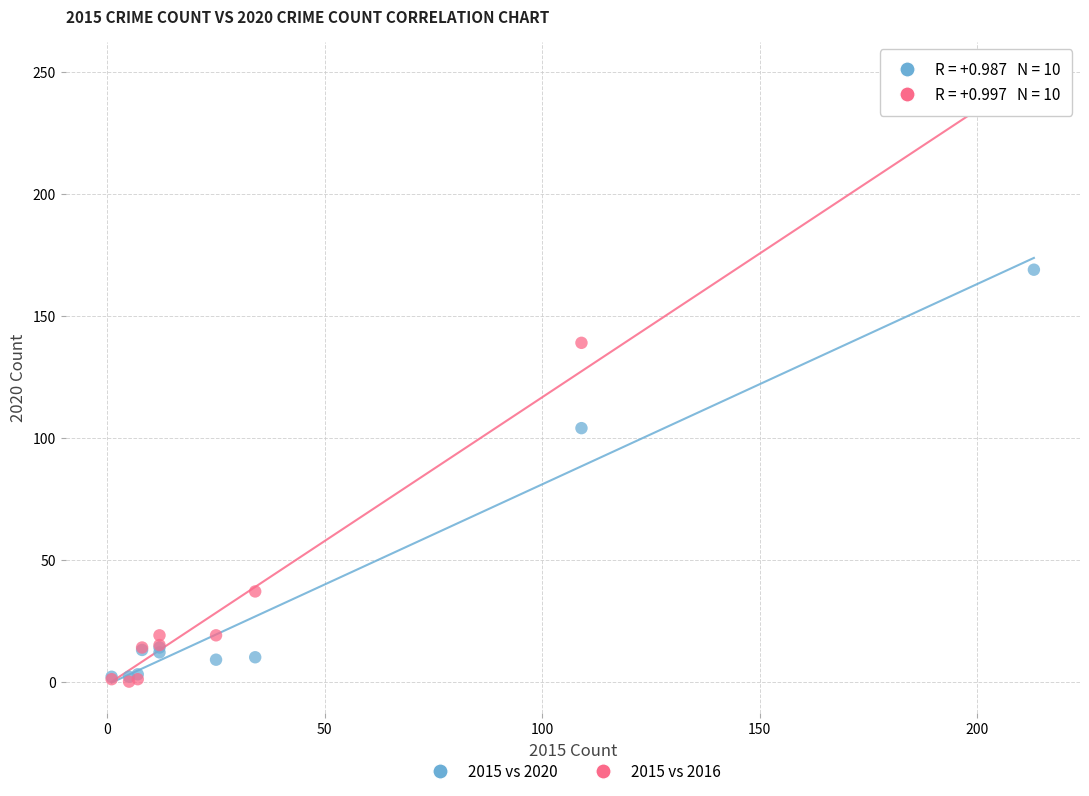

In the 2015 vs 2020 series, what Y value is closest to 85?

104